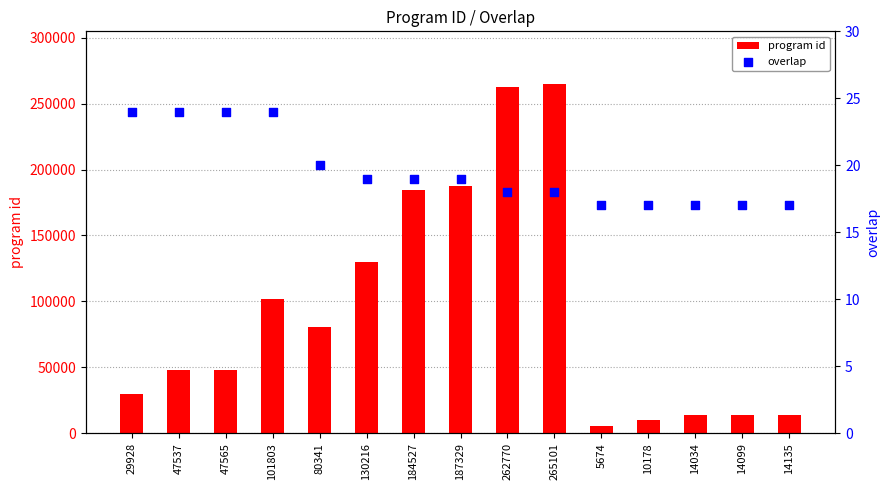

Which series has the largest total across all categories?

program id